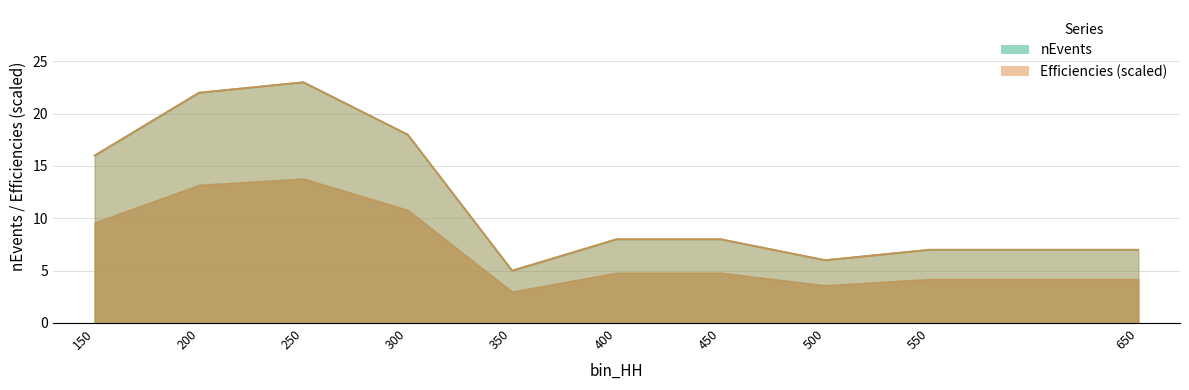

Count the number of categories in the chart.

10